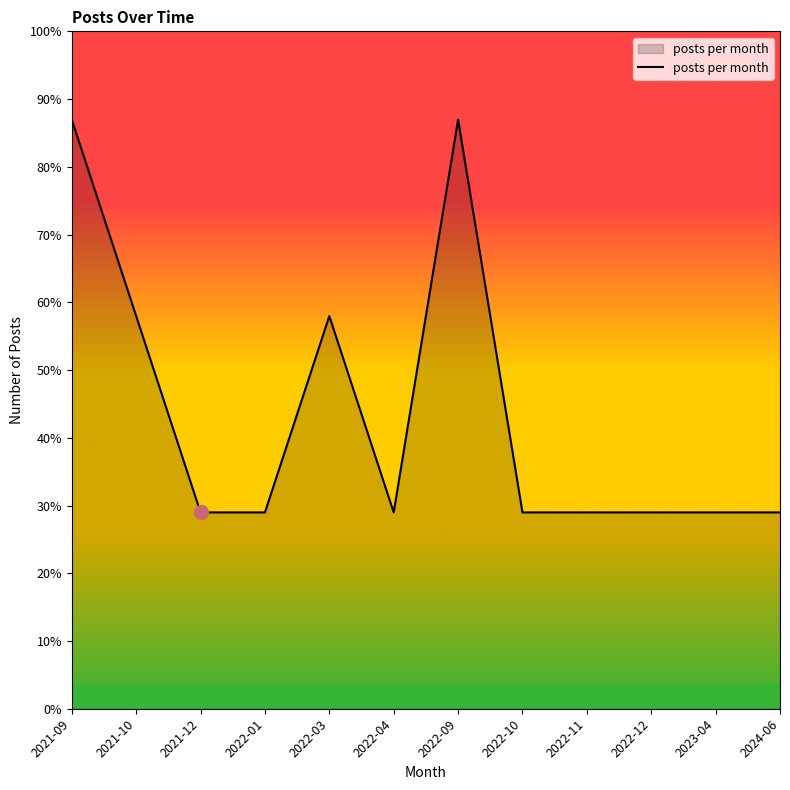

Does the chart have visible grid lines?

No